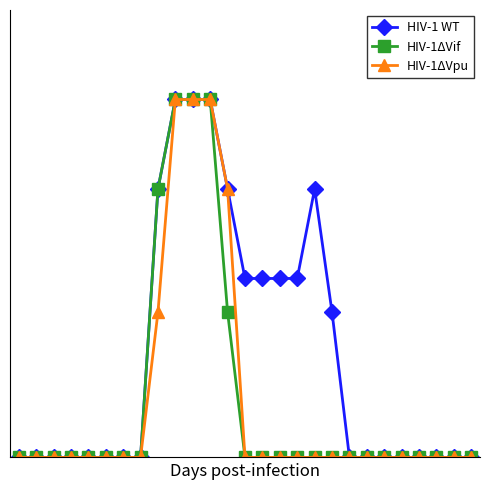

What are all the series names shown in the legend?

HIV-1 WT, HIV-1ΔVif, HIV-1ΔVpu